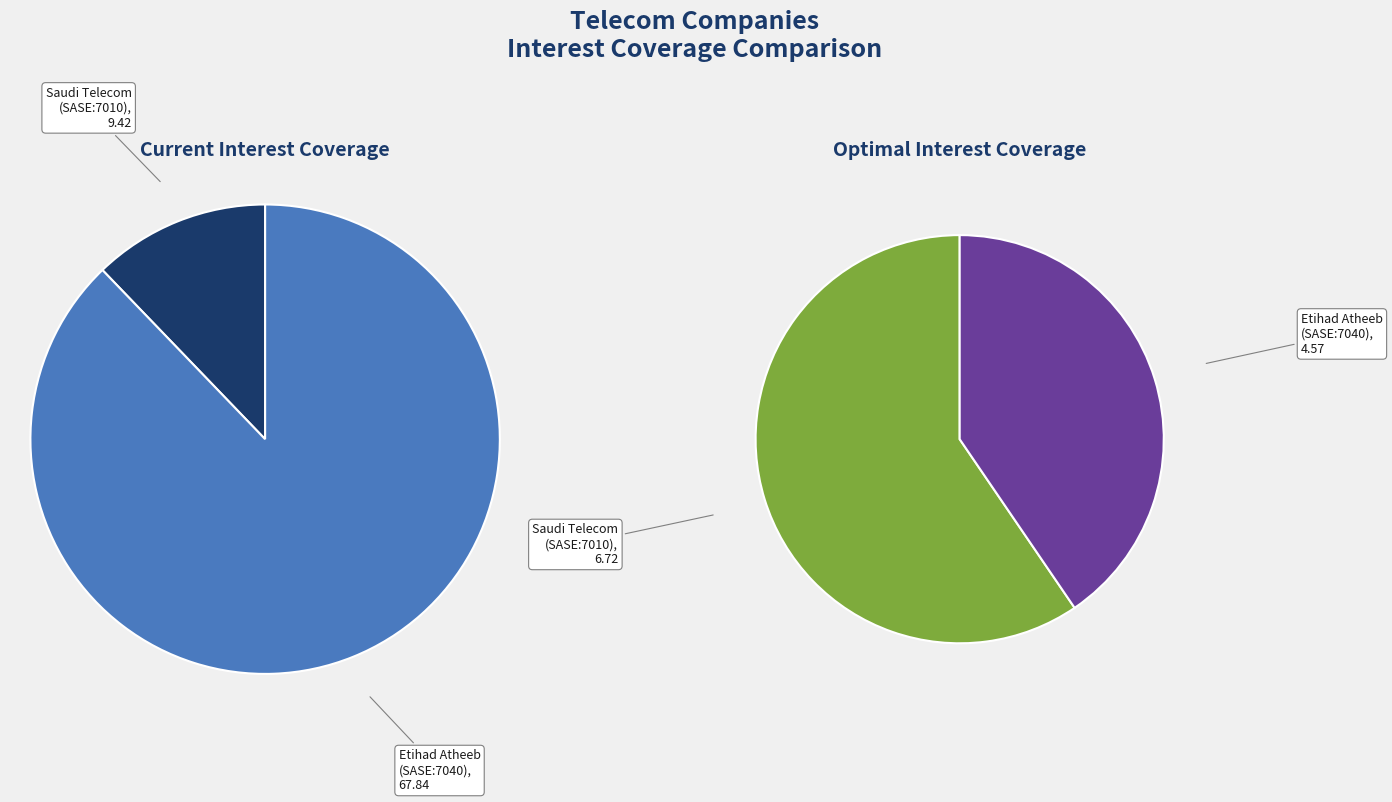

True or false: Etihad Atheeb Telecommunication Company accounts for 26% of the total.

False